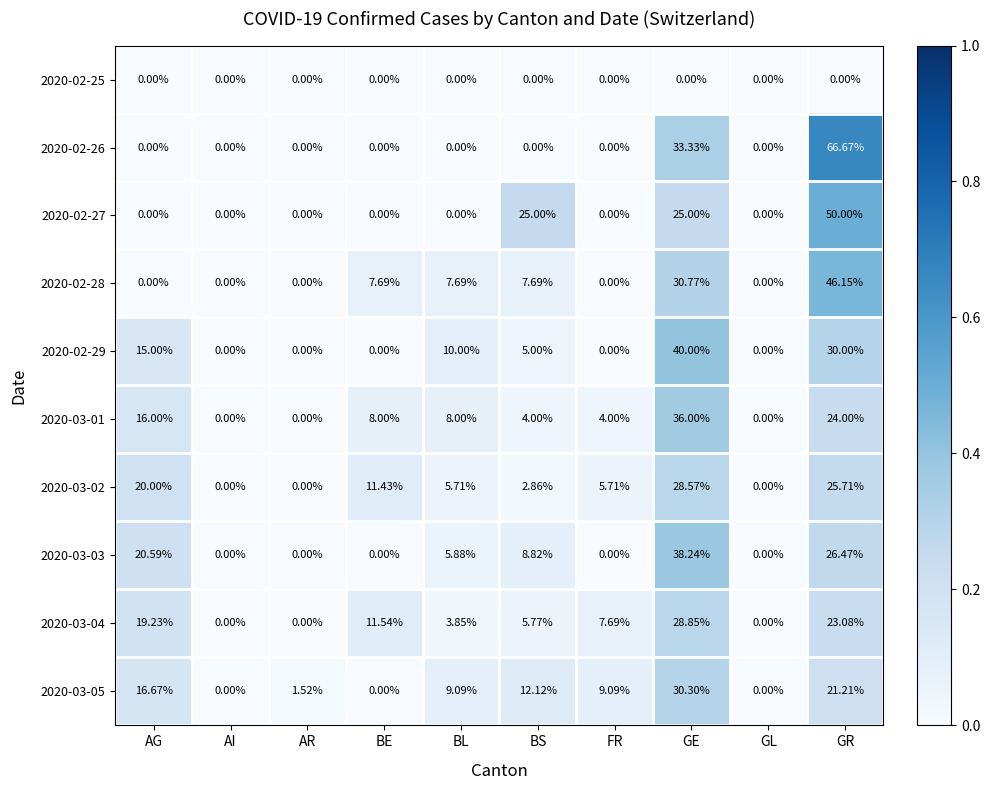

At which label does 2020-03-01 reach its peak?

GE